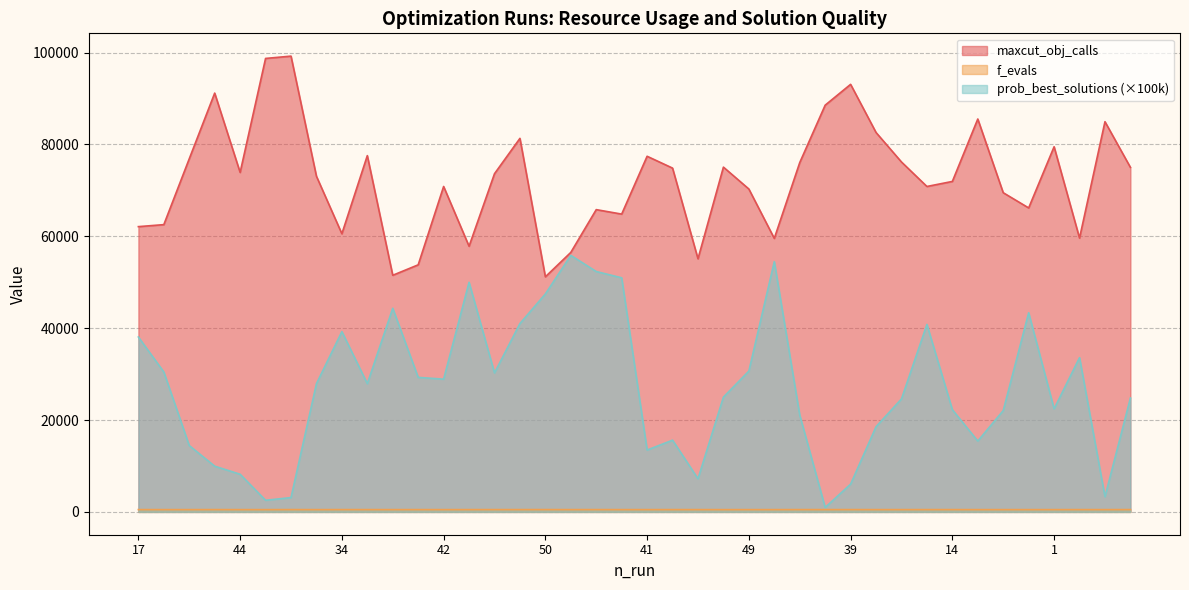

Which series has the largest total across all categories?

maxcut_obj_calls